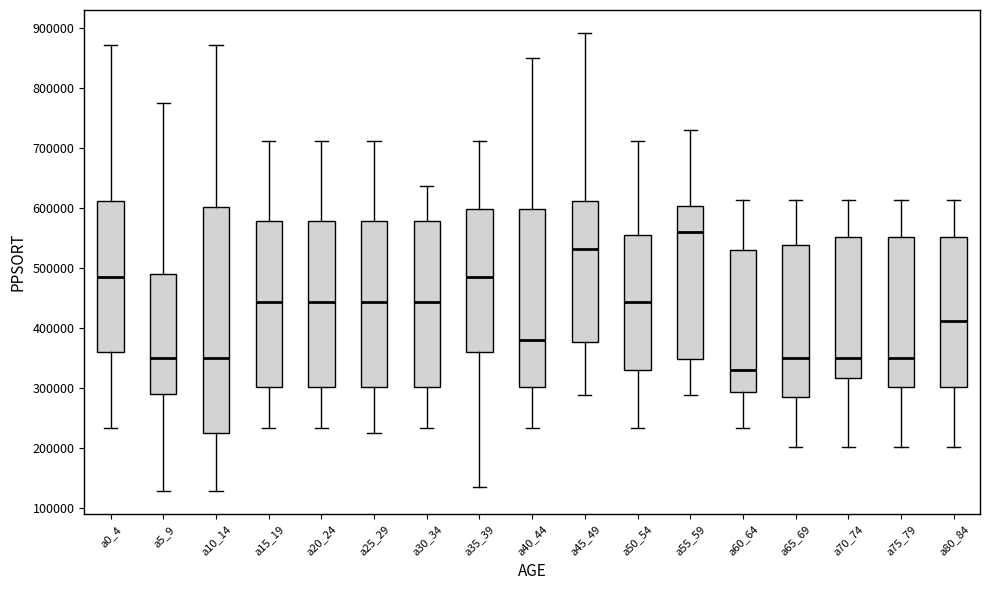

Reading left to right, read every box against the y-axis: the position of its median line, the range the box covers, and the ends of its whiskers. The values are not printed on the chart, so give them approximately, as read against the axis.

a0_4: median 490000, box 360000 to 610000, whiskers 230000 to 870000
a5_9: median 350000, box 290000 to 490000, whiskers 130000 to 770000
a10_14: median 350000, box 230000 to 600000, whiskers 130000 to 870000
a15_19: median 440000, box 300000 to 580000, whiskers 230000 to 710000
a20_24: median 440000, box 300000 to 580000, whiskers 230000 to 710000
a25_29: median 440000, box 300000 to 580000, whiskers 230000 to 710000
a30_34: median 440000, box 300000 to 580000, whiskers 230000 to 640000
a35_39: median 490000, box 360000 to 600000, whiskers 140000 to 710000
a40_44: median 380000, box 300000 to 600000, whiskers 230000 to 850000
a45_49: median 530000, box 380000 to 610000, whiskers 290000 to 890000
a50_54: median 440000, box 330000 to 550000, whiskers 230000 to 710000
a55_59: median 560000, box 350000 to 600000, whiskers 290000 to 730000
a60_64: median 330000, box 290000 to 530000, whiskers 230000 to 610000
a65_69: median 350000, box 290000 to 540000, whiskers 200000 to 610000
a70_74: median 350000, box 320000 to 550000, whiskers 200000 to 610000
a75_79: median 350000, box 300000 to 550000, whiskers 200000 to 610000
a80_84: median 410000, box 300000 to 550000, whiskers 200000 to 610000